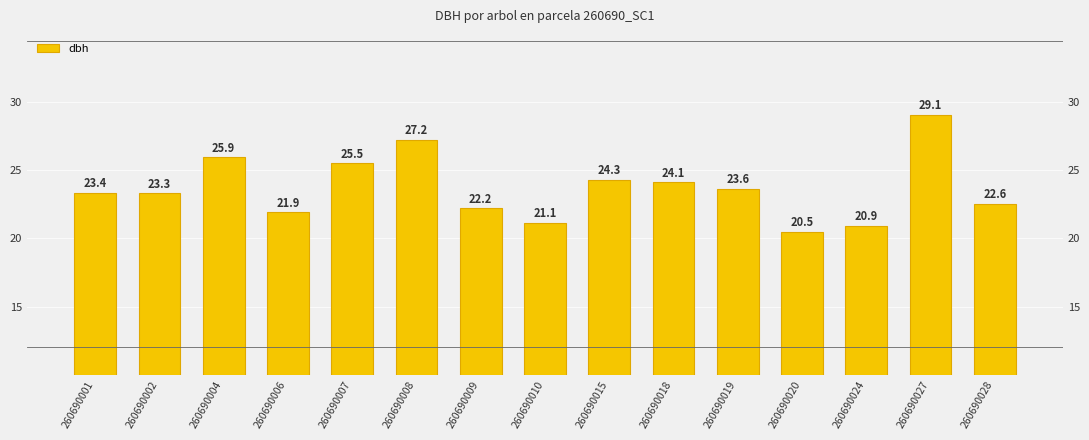

List the labels in order of value, smallest first.

260690020, 260690024, 260690010, 260690006, 260690009, 260690028, 260690002, 260690001, 260690019, 260690018, 260690015, 260690007, 260690004, 260690008, 260690027